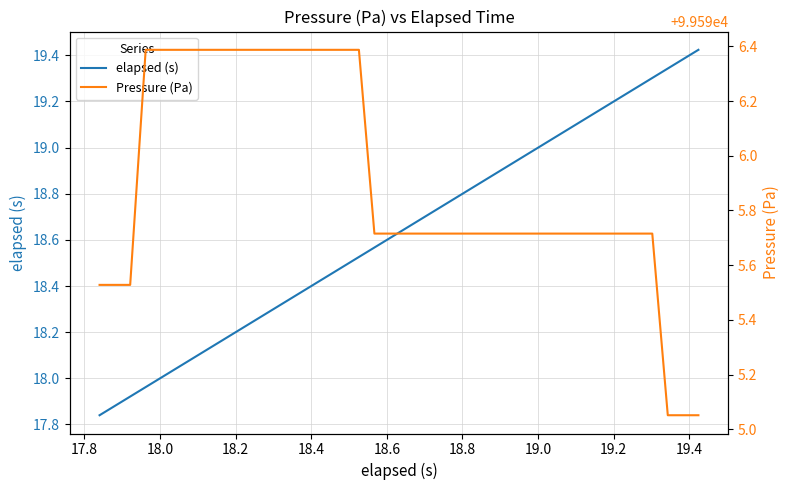

The elapsed (s) series shows 26.9 at 31. True or false?

False